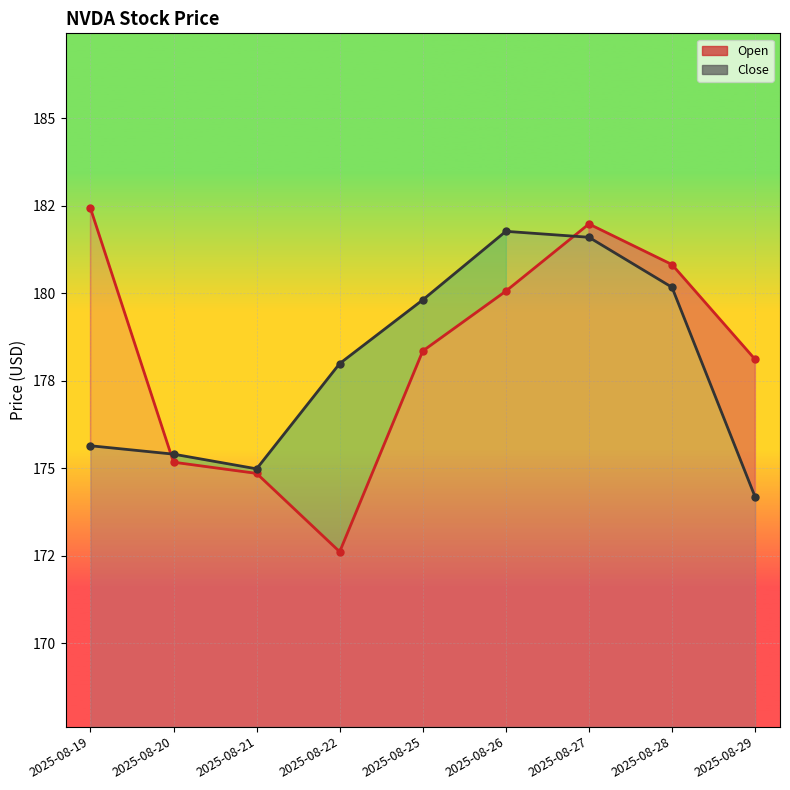

The Open series shows 247.1 at 2025-08-27. True or false?

False